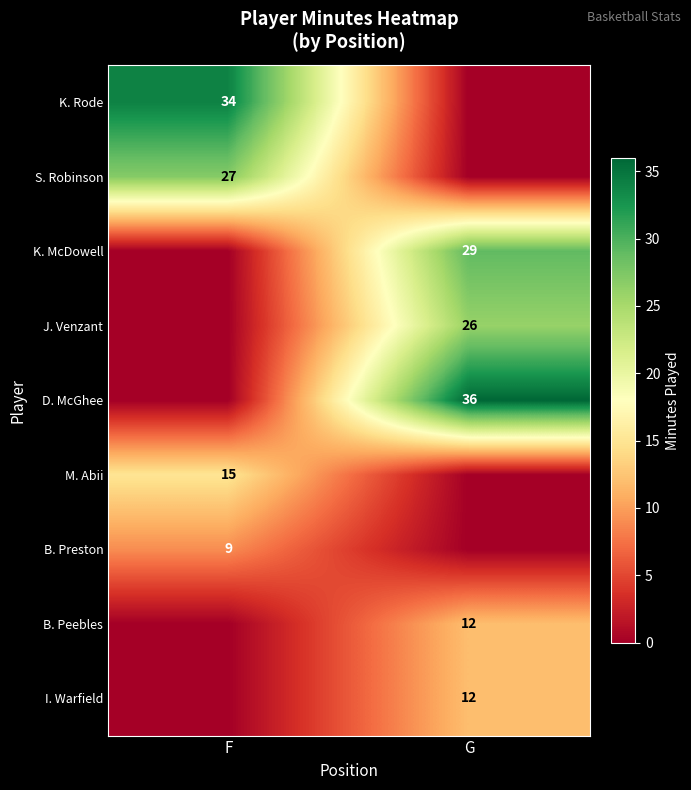

Is it true that K. Rode equals 56 at F?

False